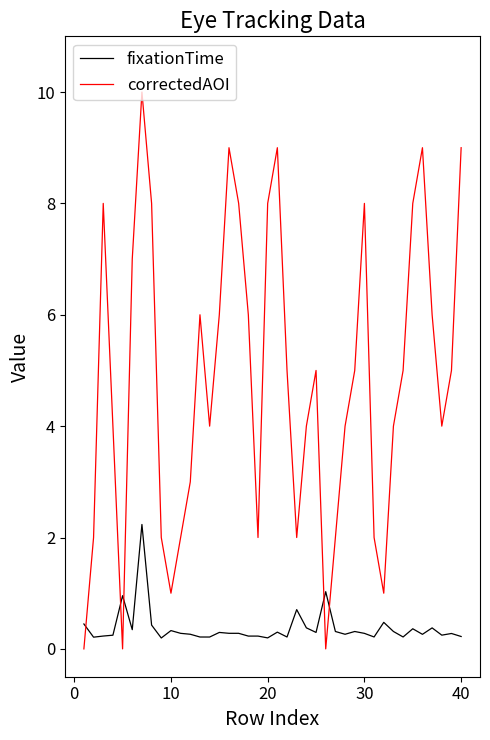

True or false: correctedAOI and fixationTime intersect in this chart.

True